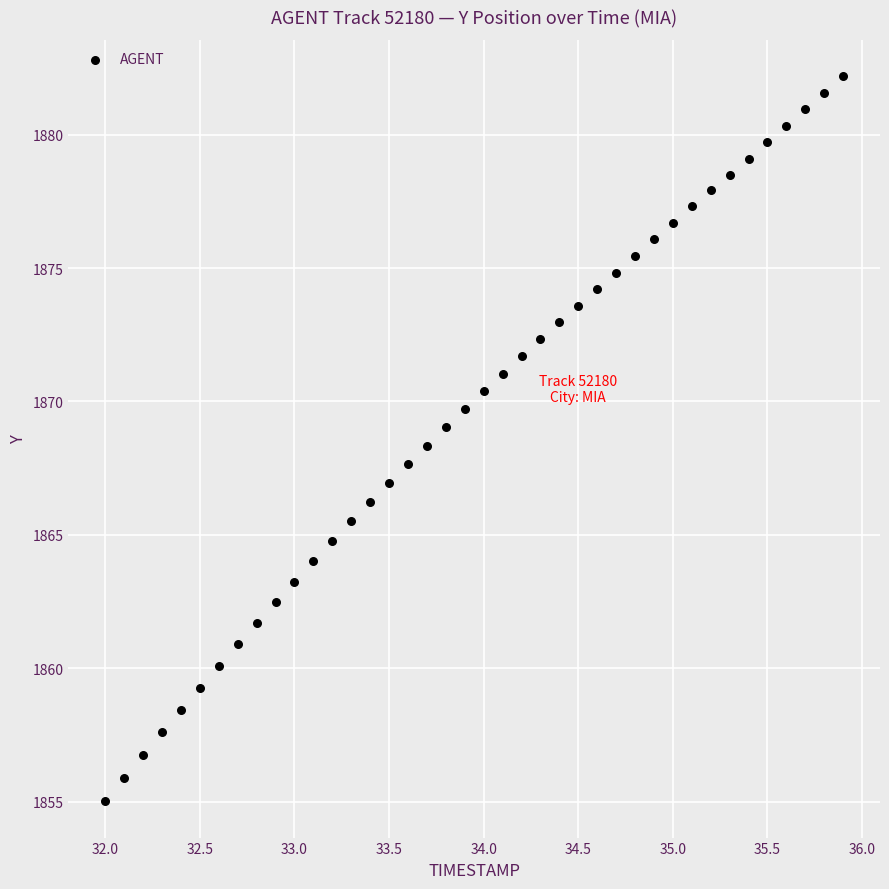

What is the range of Y values (max minus min)?

27.2